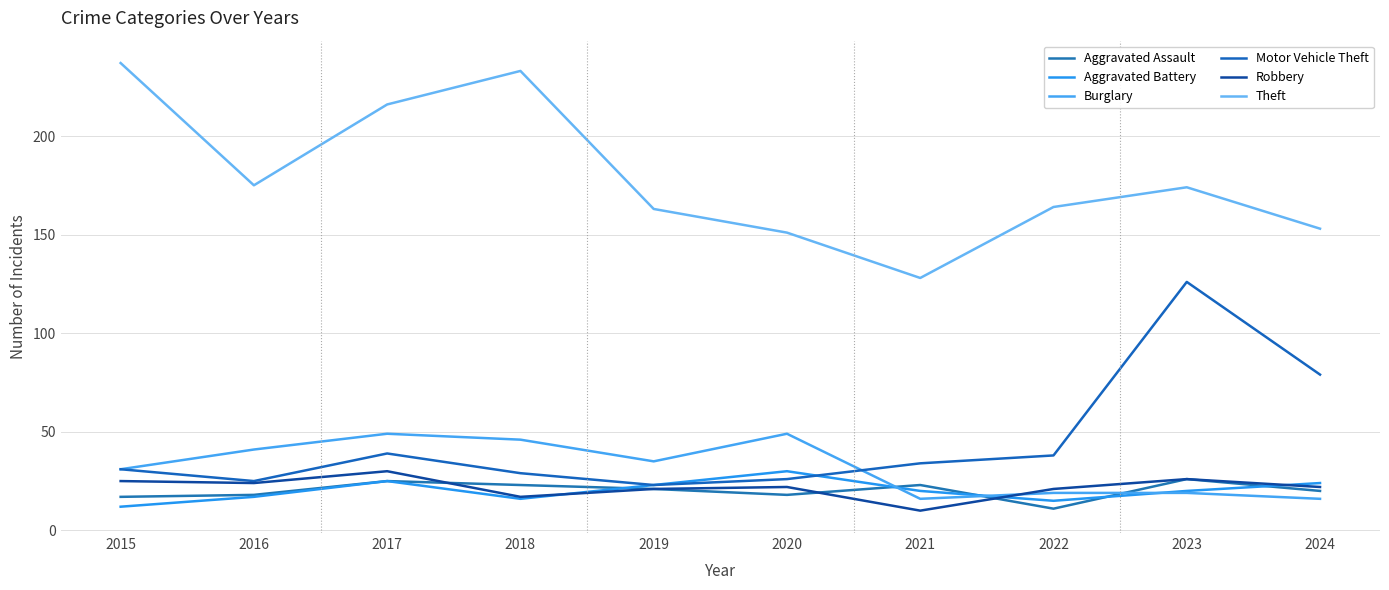

What is the difference between the Aggravated Assault values at 2019 and 2022?

10